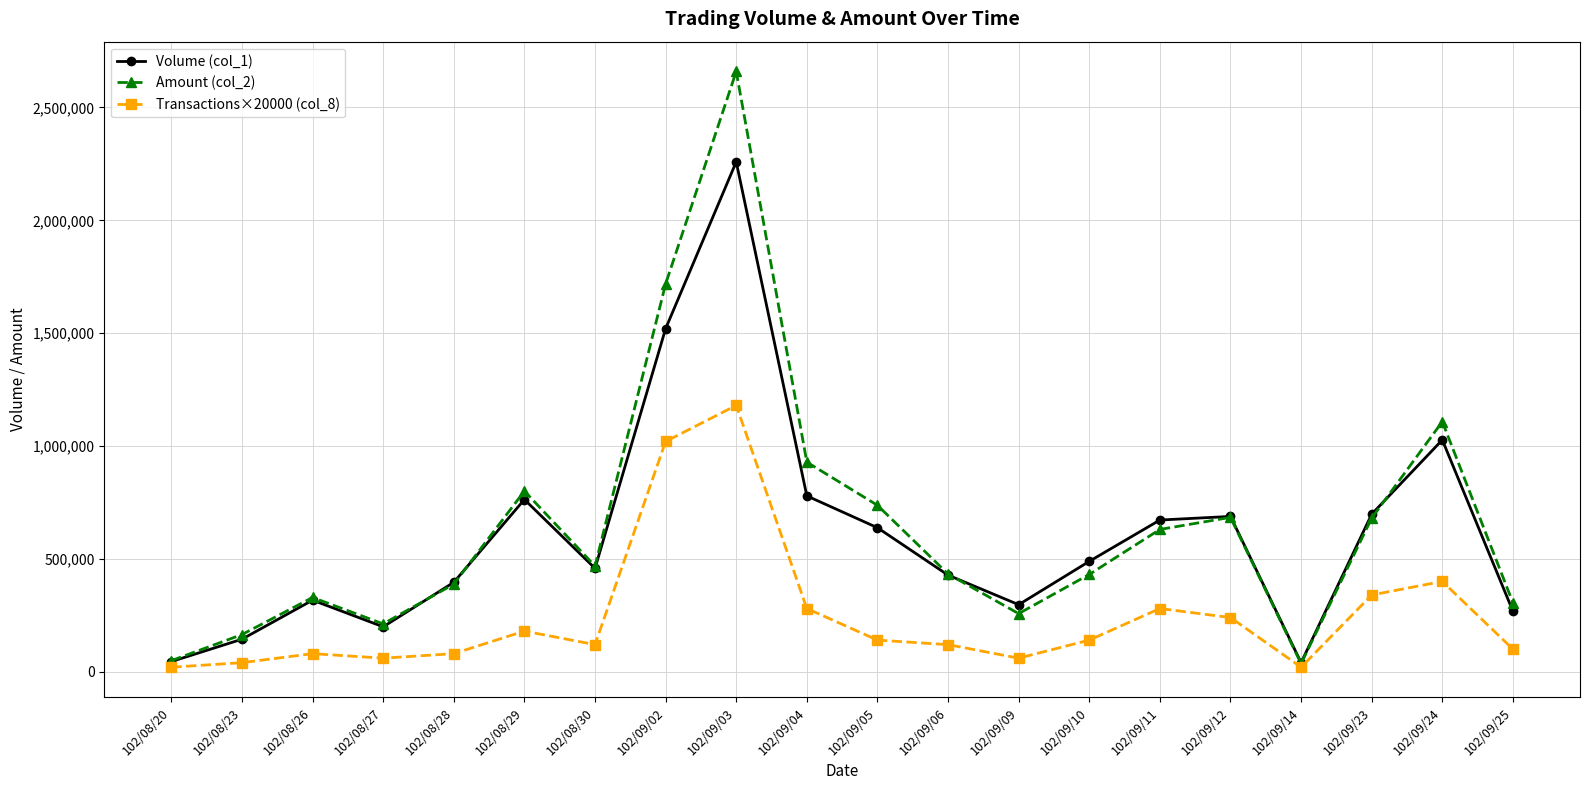

Is the value of Volume (col_1) at 102/09/10 greater than the value of Amount (col_2) at 102/09/24?

No